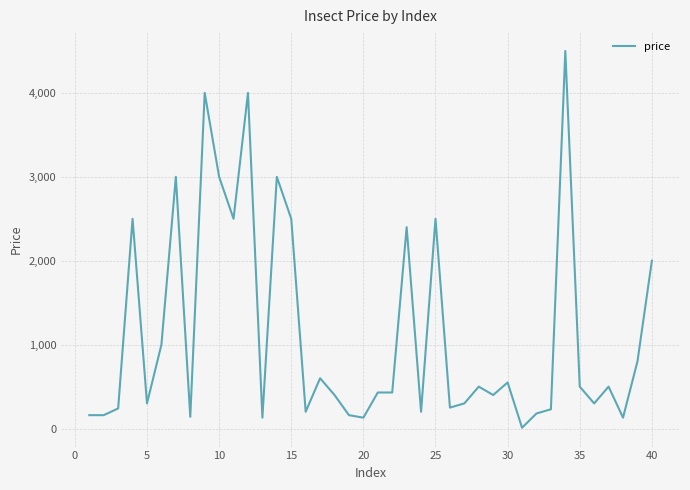

What is the difference between the maximum and minimum values?

4490